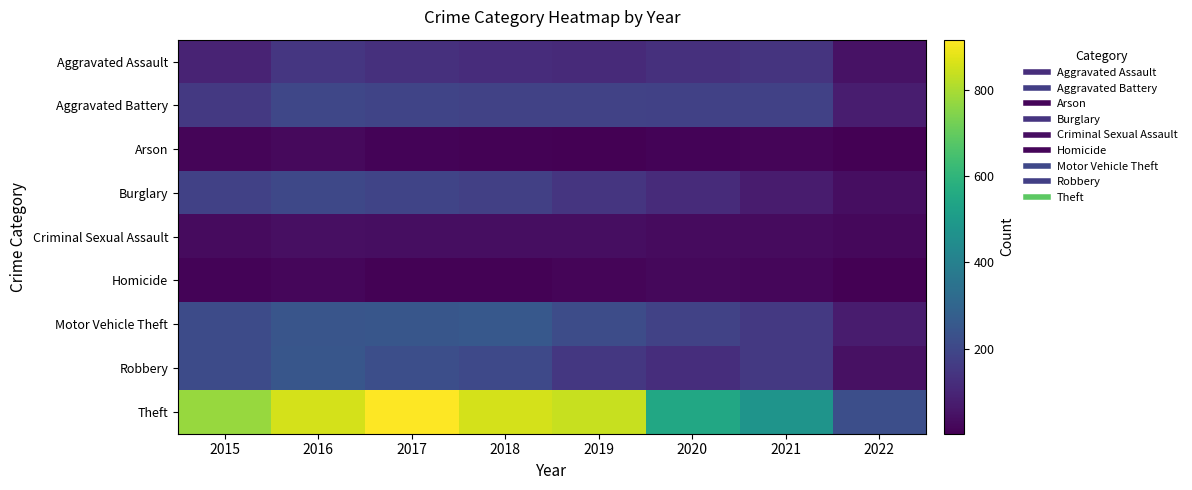

What is the total value across all series at 2021?

1245